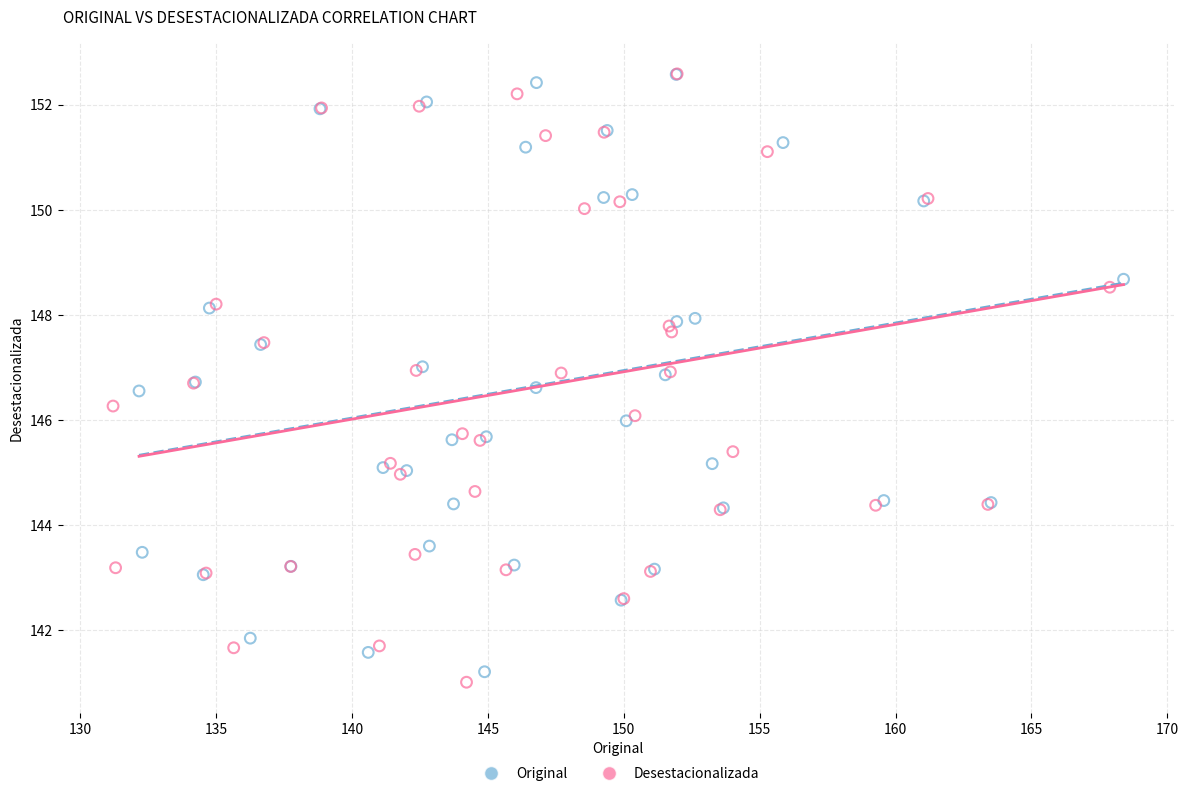

What are all the series names shown in the legend?

Original, Desestacionalizada